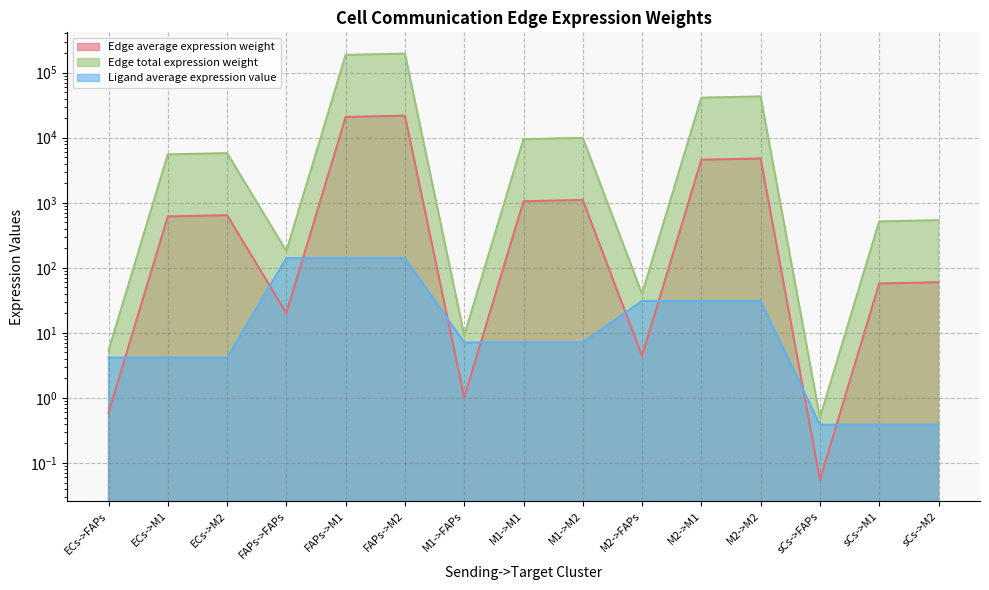

Which series has the largest total across all categories?

Edge total expression weight